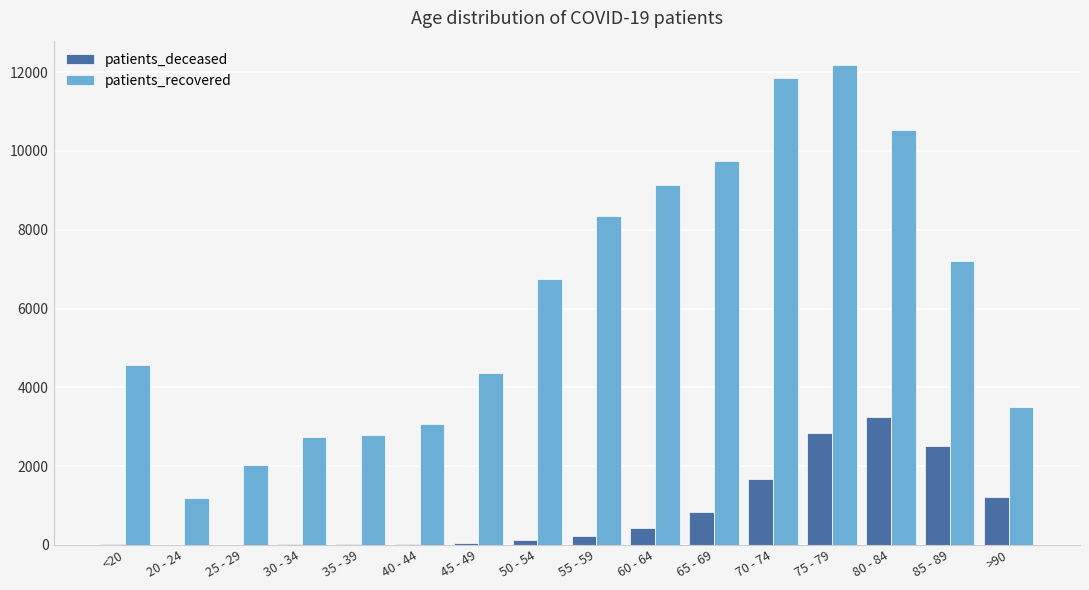

What is the total value across all series at 75 - 79?

15019